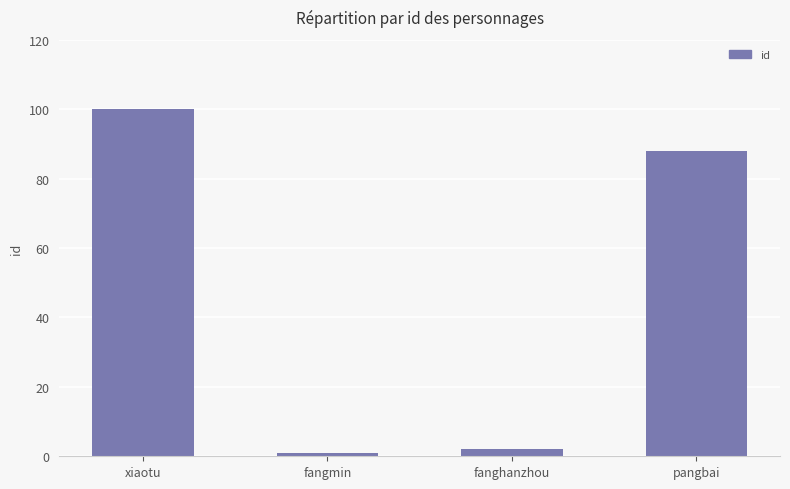

What is the label of the 1st bar from the left?

xiaotu